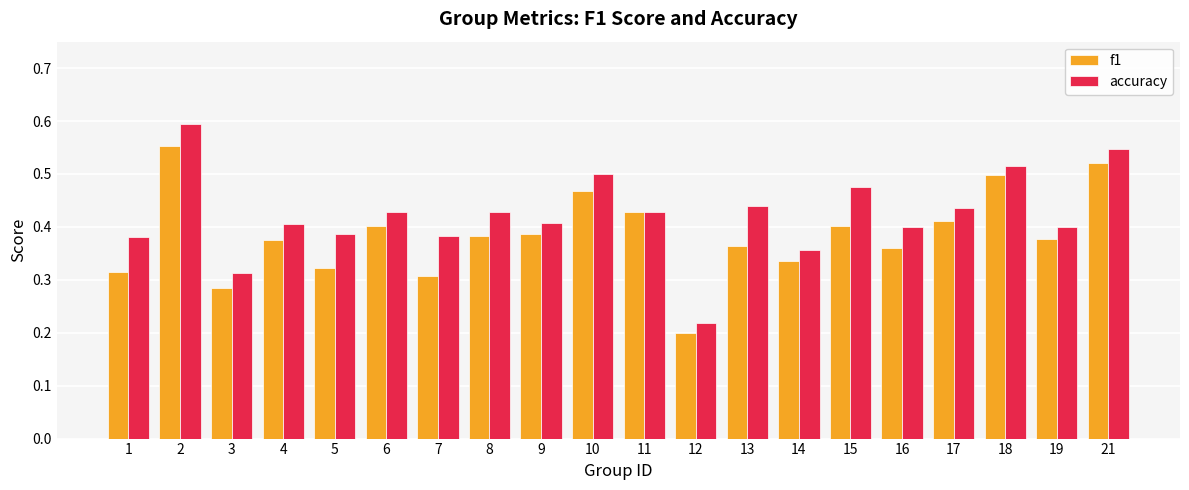

What is the sum of all f1 values?

7.7